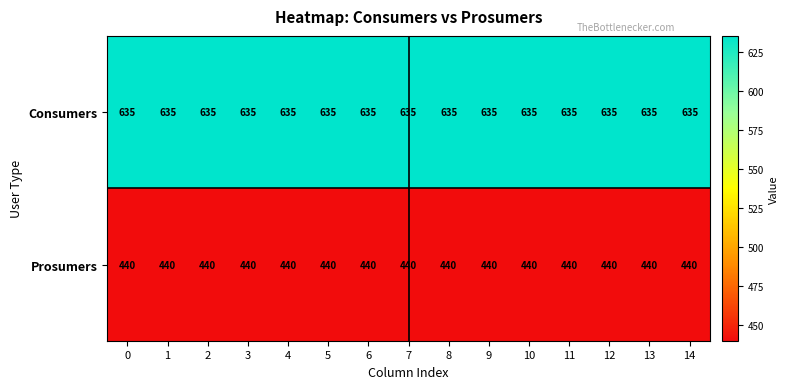

What is the highest value of the Consumers series?

635